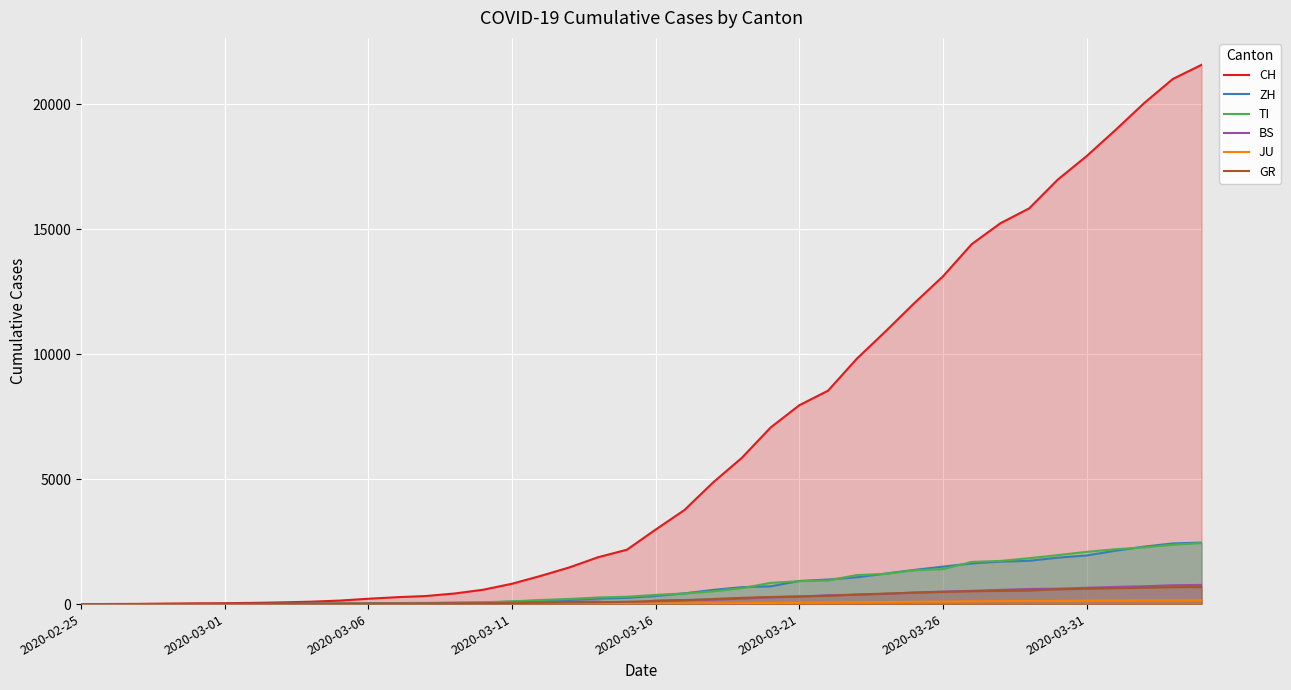

Which series has the largest total across all categories?

CH